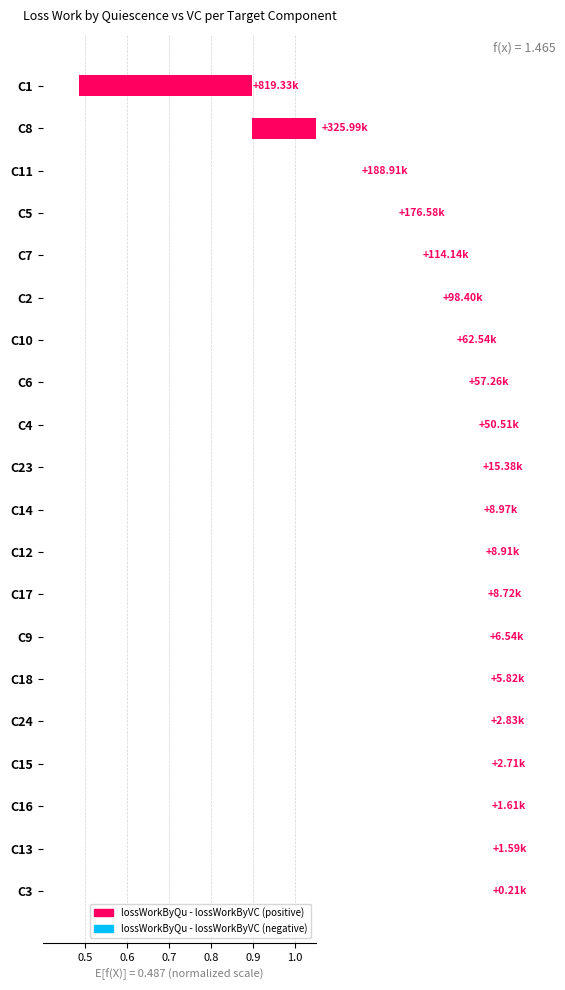

How many bars are there in total?

20